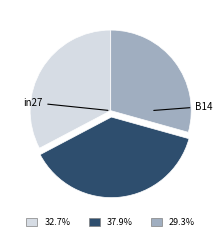

Is there any slice that represents more than half of the pie?

No